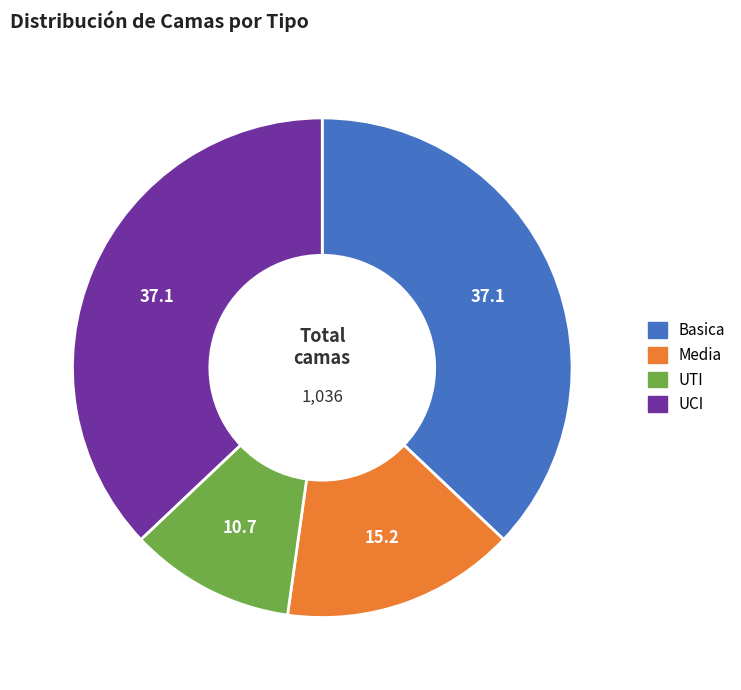

Which slice is the smallest?

UTI